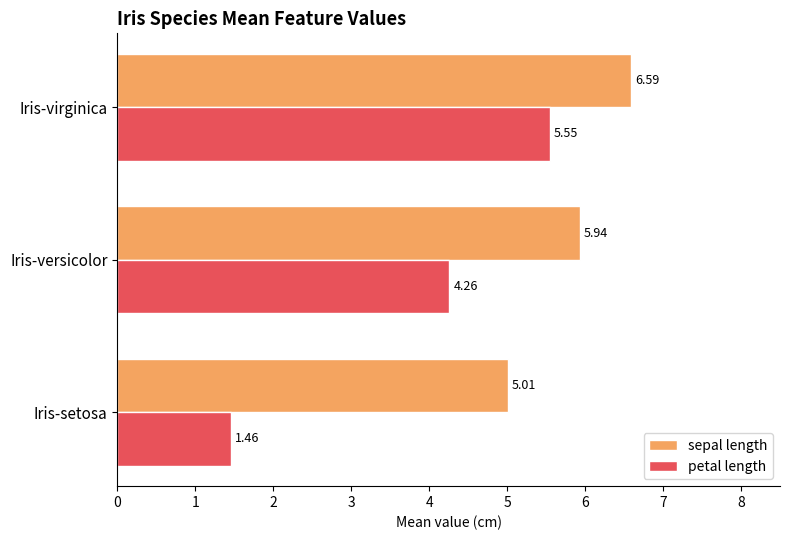

List the series in order of their peak value, highest first.

sepal length, petal length